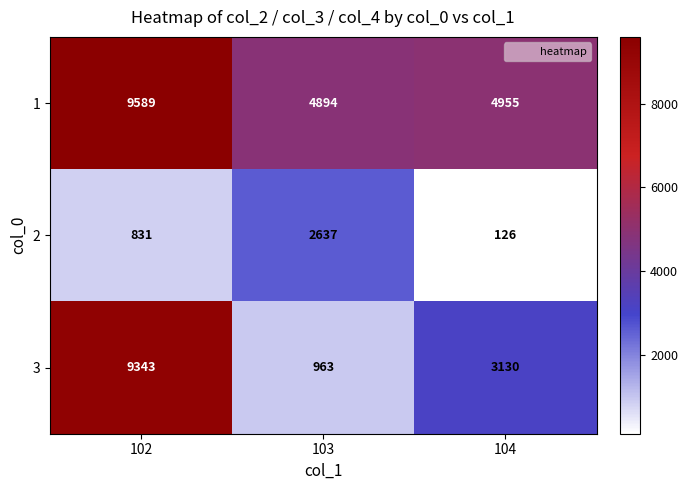

What is the total value across all series at 104?

8211